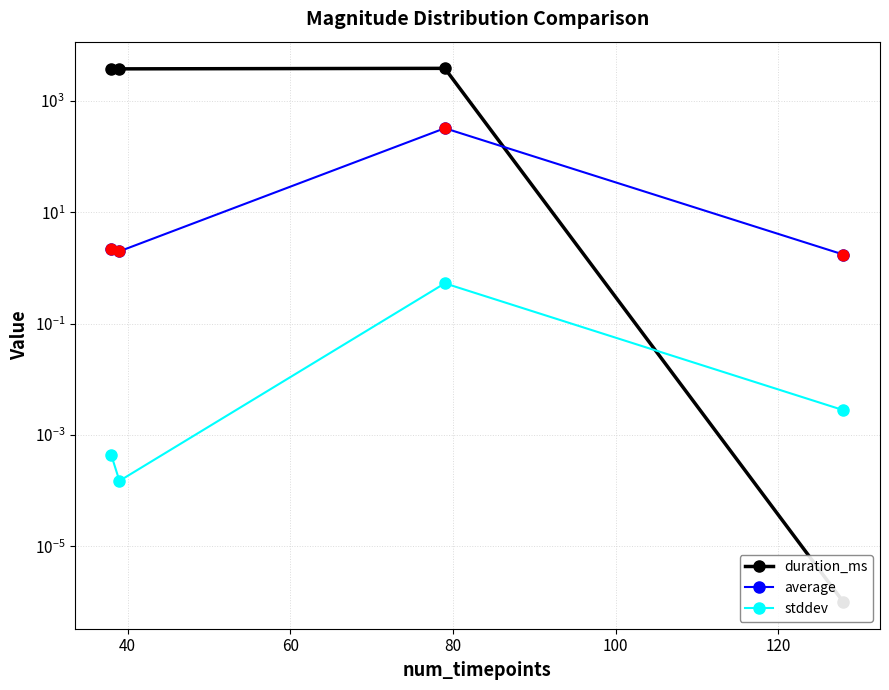

What are all the series names shown in the legend?

duration_ms, average, stddev